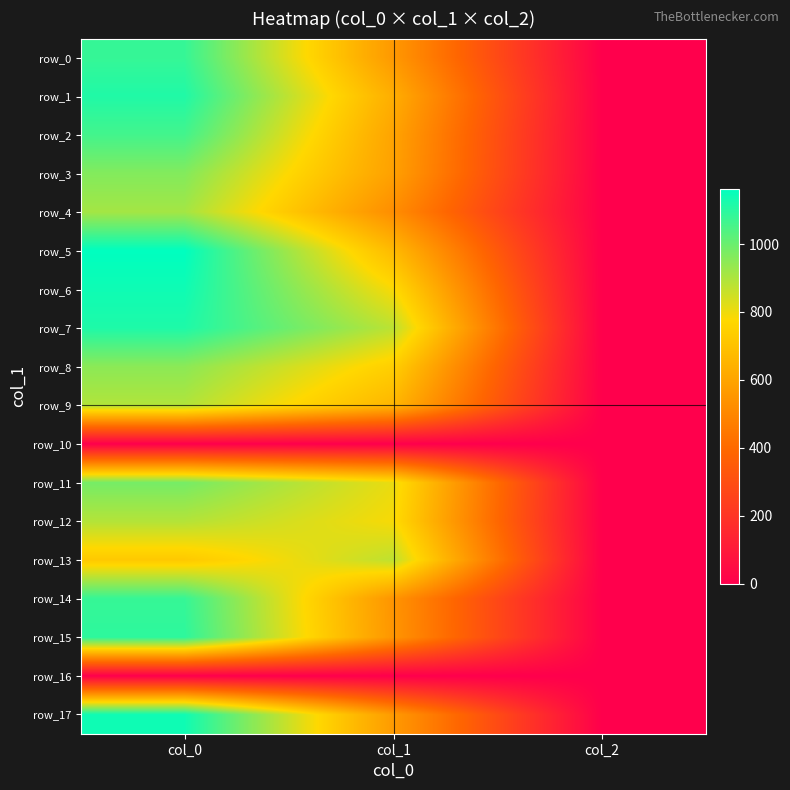

Which series has the largest total across all categories?

row_7